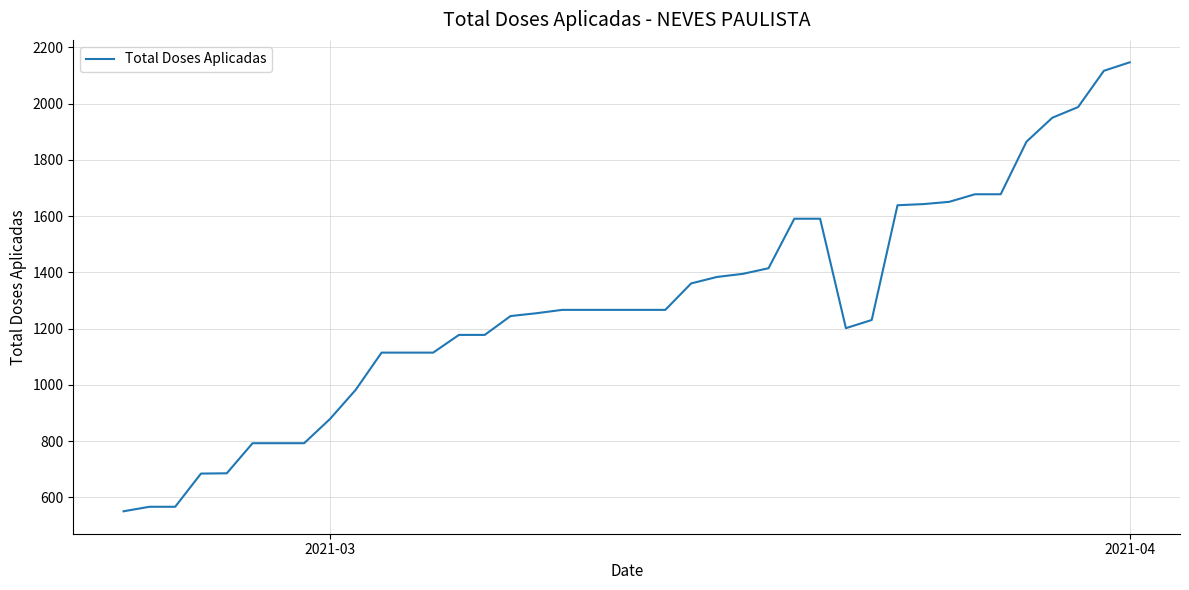

Count the number of categories in the chart.

40